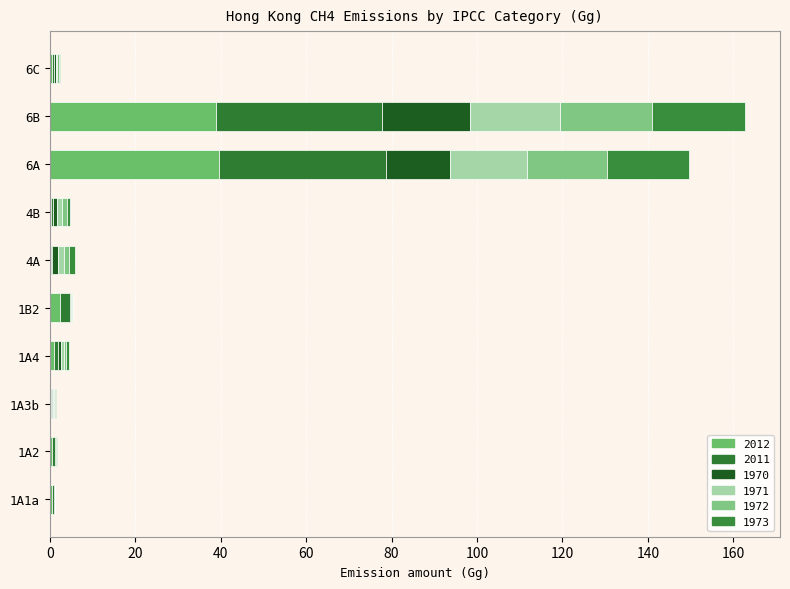

Count the number of data series in this chart.

6